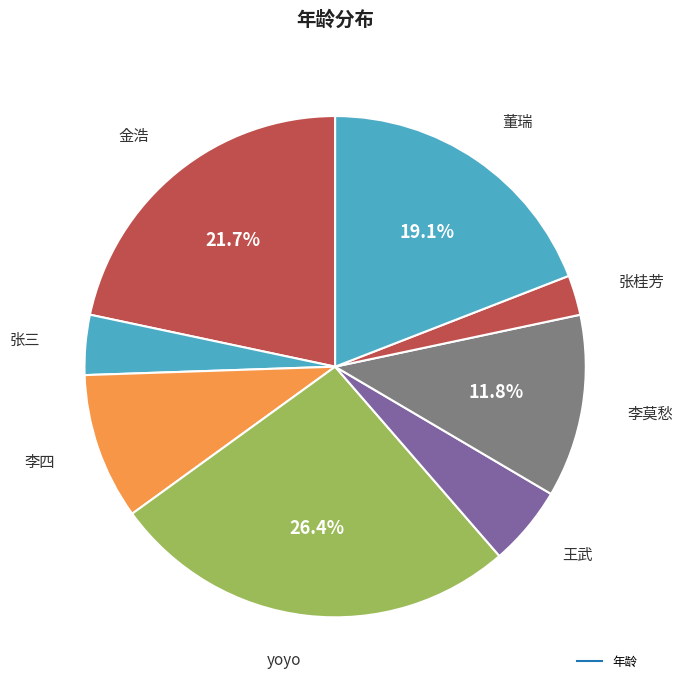

Count the number of slices in the pie.

8